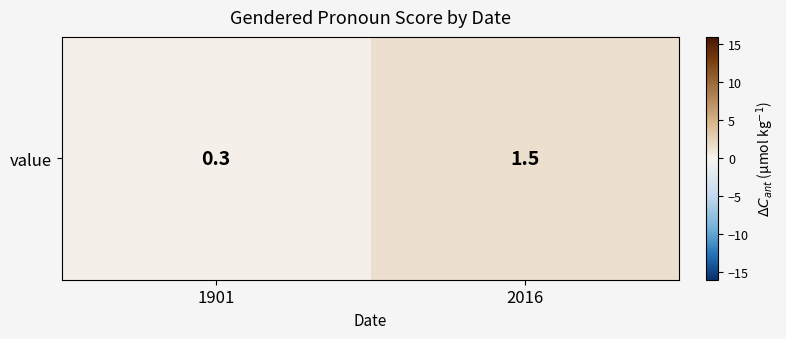

What is the maximum value shown in the chart?

1.5